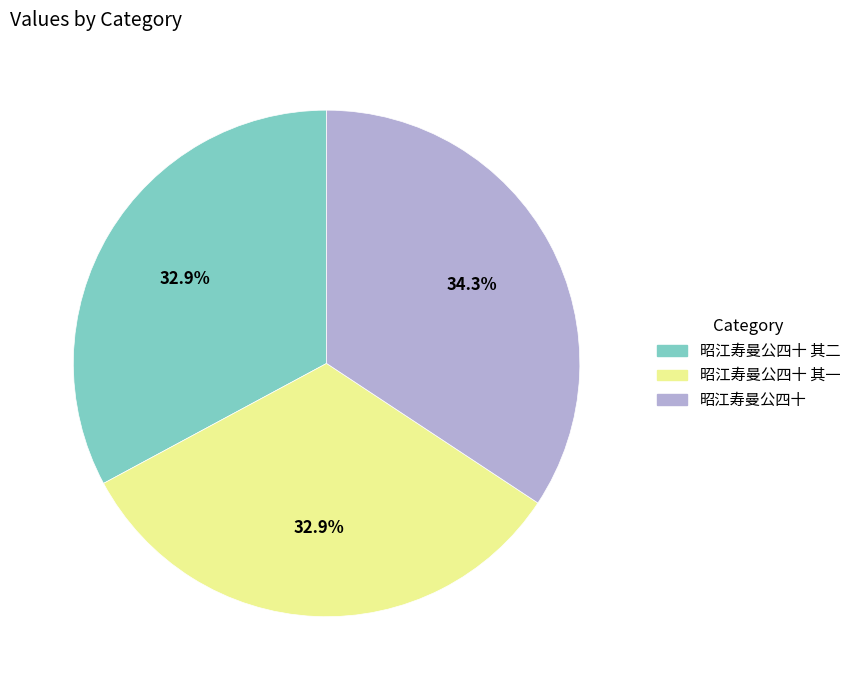

Combined, what portion of the pie is 昭江寿曼公四十 其一 and 昭江寿曼公四十?

67.1%